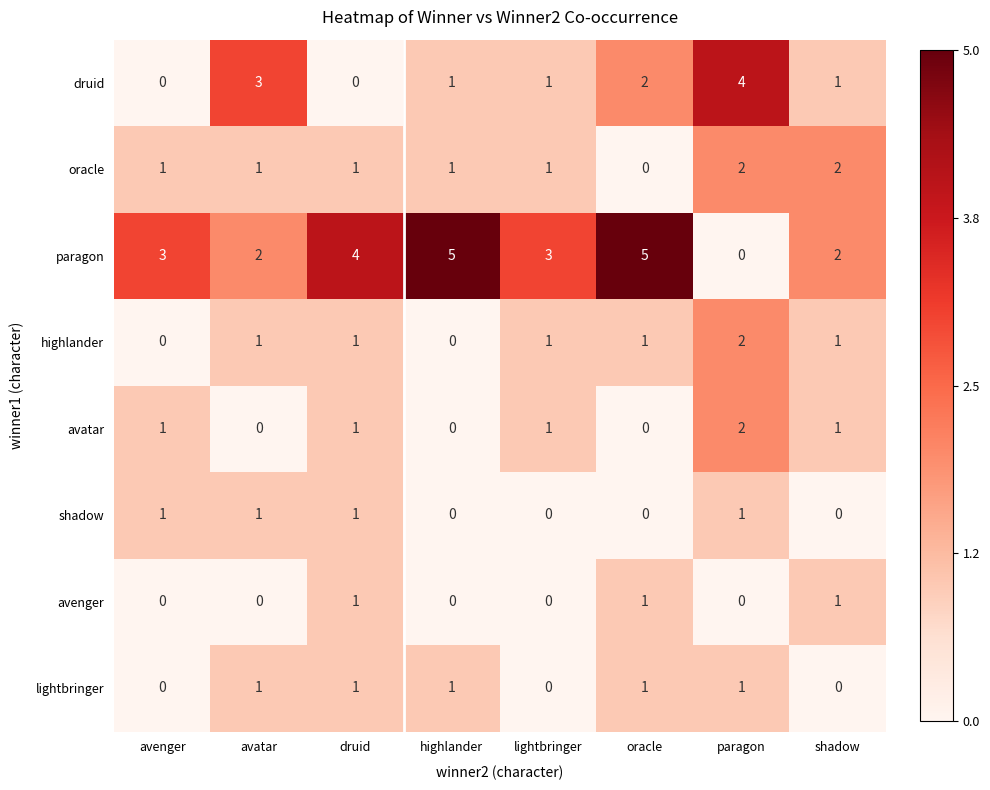

True or false: highlander has a value of 1 at oracle.

True